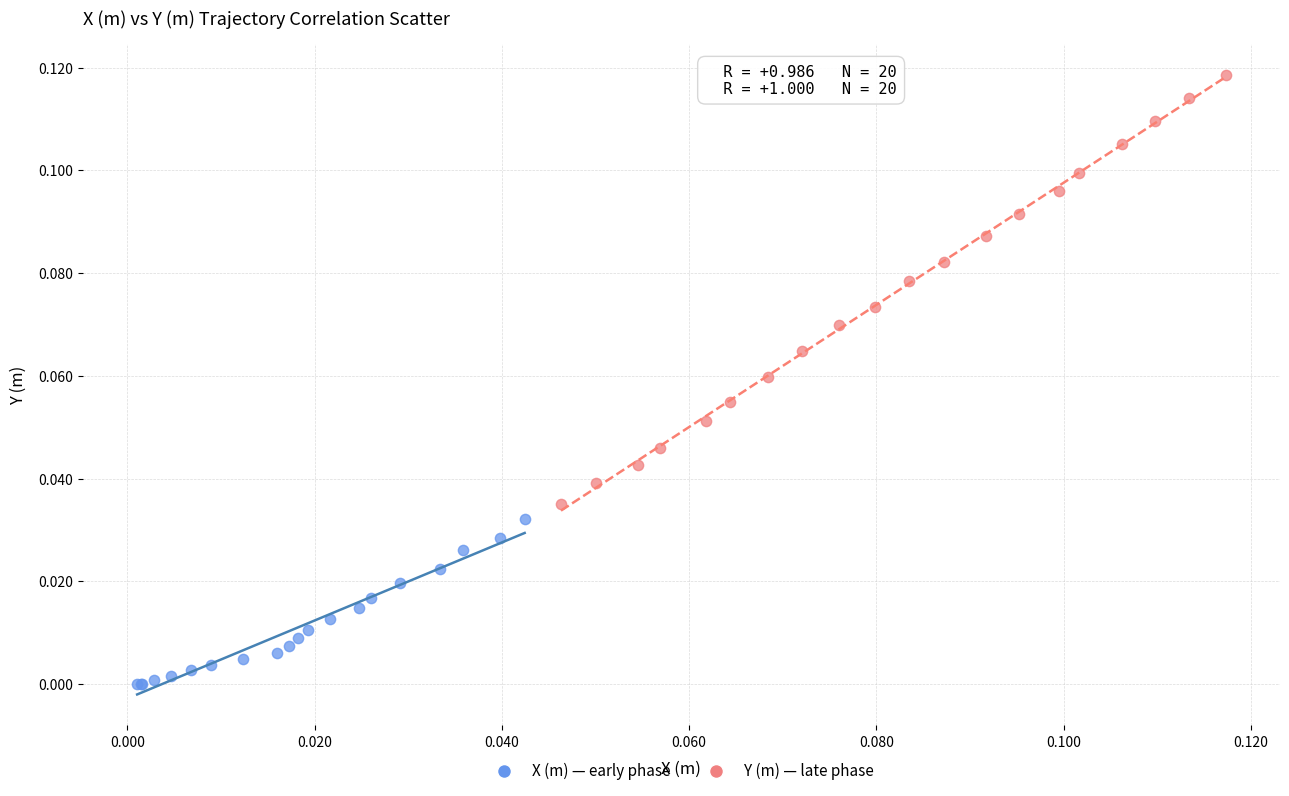

Which series reaches the minimum Y coordinate?

X (m) — early phase